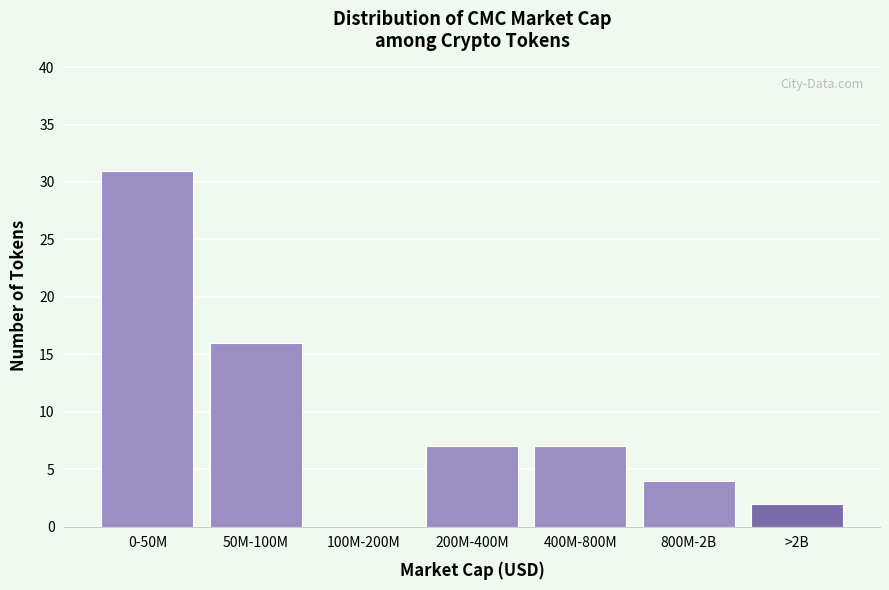

Reading left to right, what are all the values shown in this chart?

0-50M=31	50M-100M=16	100M-200M=0	200M-400M=7	400M-800M=7	800M-2B=4	>2B=2